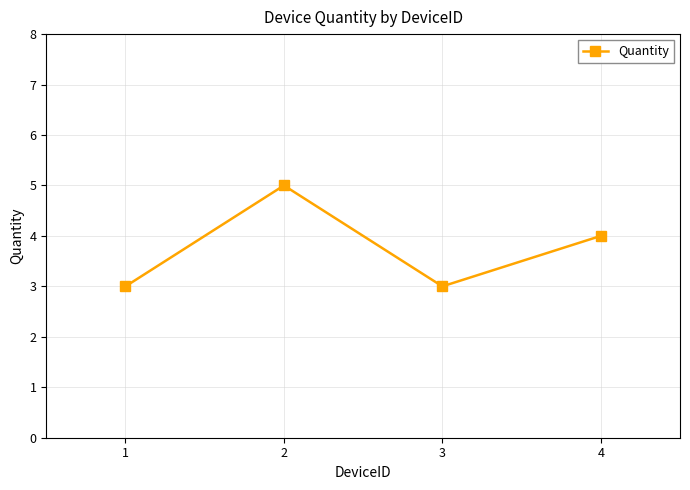

What is the smallest value displayed?

3